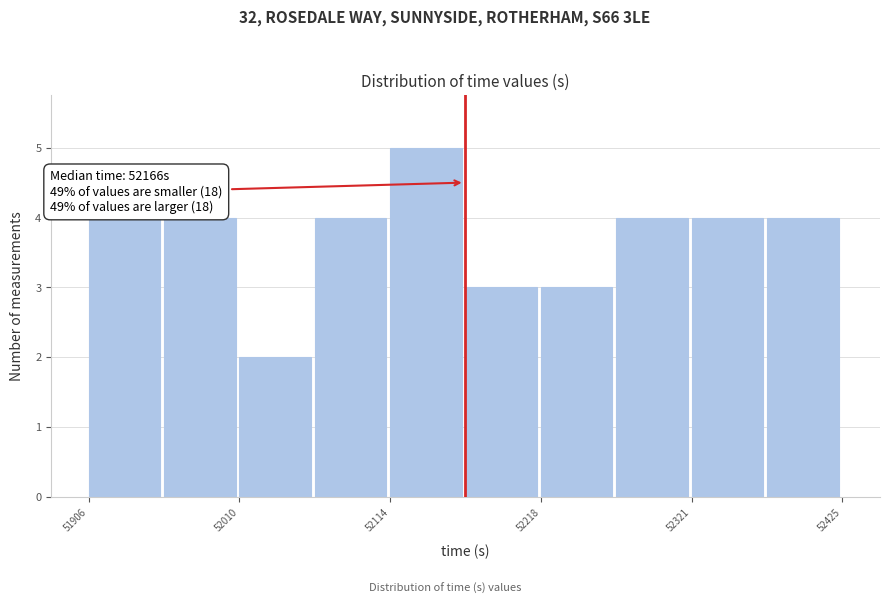

Read against the x-axis, roughly where is the centre of the tallest bar?

52140